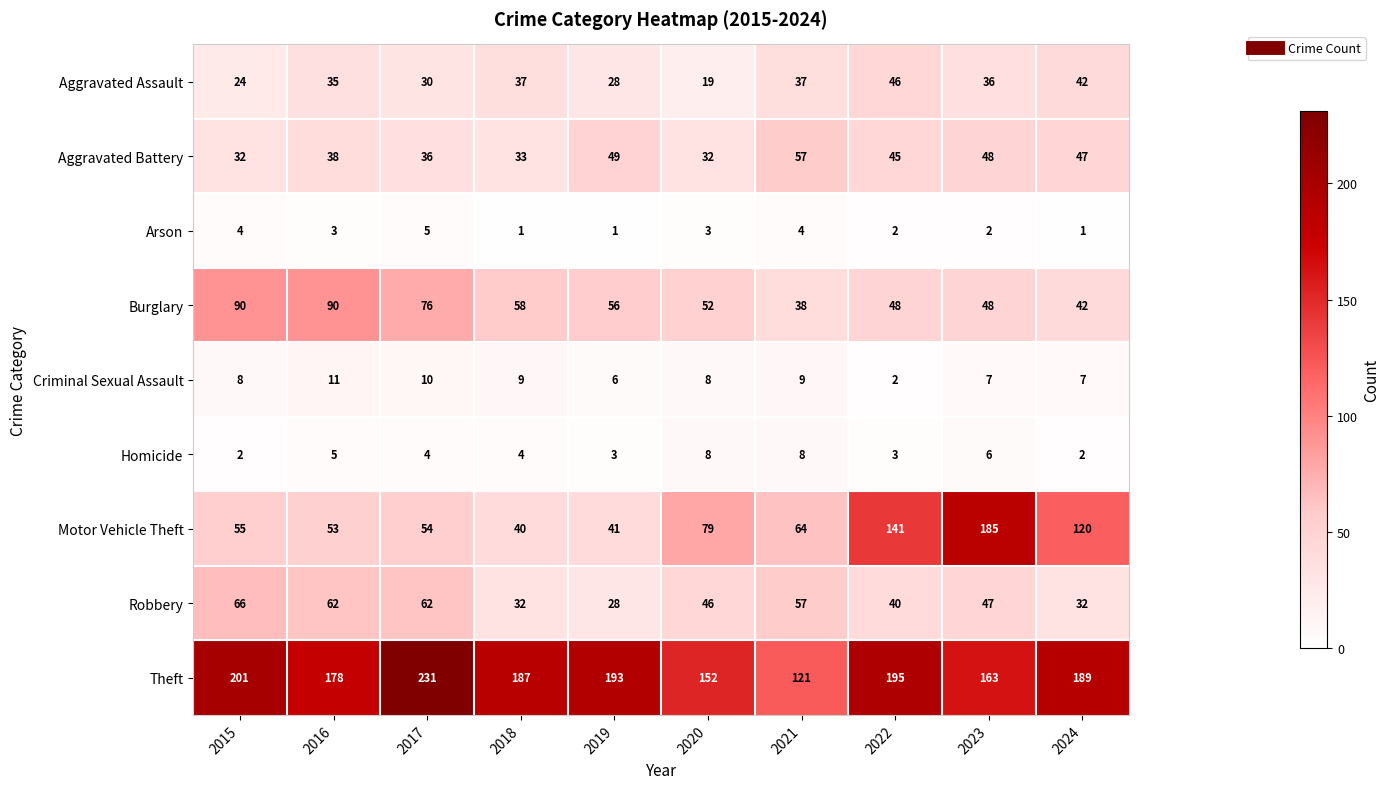

At which label does Theft first exceed 189?

2015